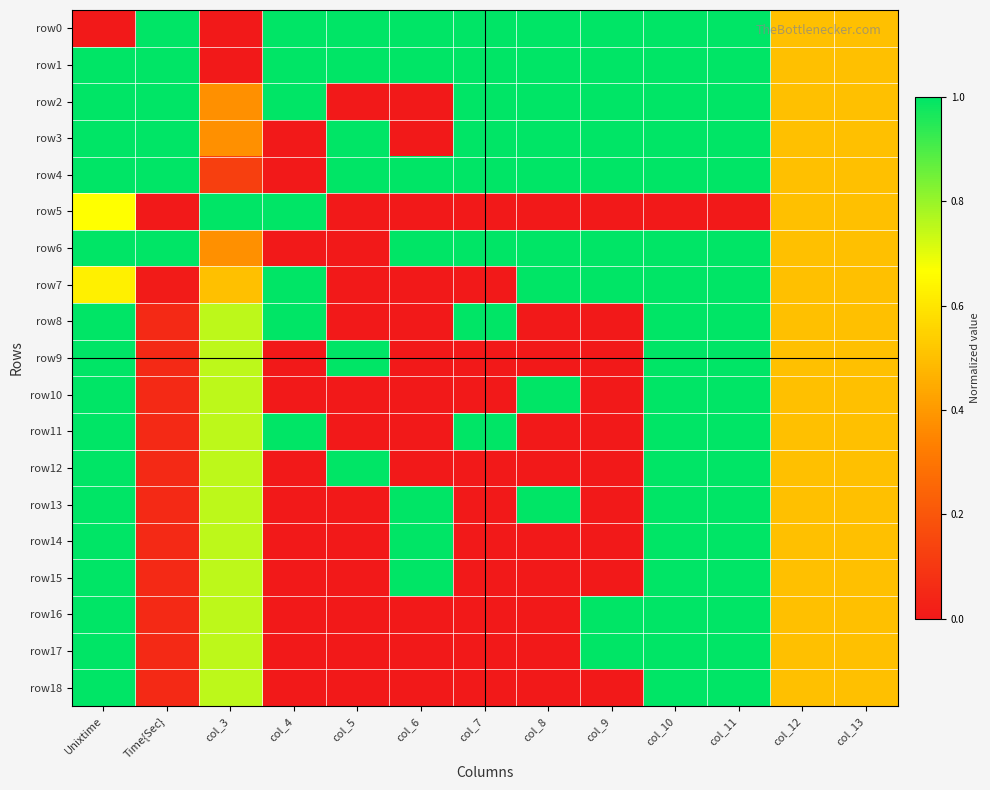

Reading right to left, what are all the values shown in this chart?

row0: col_13=0.5	col_12=0.5	col_11=1.0	col_10=1.0	col_9=1.0	col_8=1.0	col_7=1.0	col_6=1.0	col_5=1.0	col_4=1.0	col_3=0.0	Time{Sec}=1.0	Unixtime=0.0
row1: col_13=0.5	col_12=0.5	col_11=1.0	col_10=1.0	col_9=1.0	col_8=1.0	col_7=1.0	col_6=1.0	col_5=1.0	col_4=1.0	col_3=0.0	Time{Sec}=1.0	Unixtime=1.0
row2: col_13=0.5	col_12=0.5	col_11=1.0	col_10=1.0	col_9=1.0	col_8=1.0	col_7=1.0	col_6=0.0	col_5=0.0	col_4=1.0	col_3=0.4	Time{Sec}=1.0	Unixtime=1.0
row3: col_13=0.5	col_12=0.5	col_11=1.0	col_10=1.0	col_9=1.0	col_8=1.0	col_7=1.0	col_6=0.0	col_5=1.0	col_4=0.0	col_3=0.4	Time{Sec}=1.0	Unixtime=1.0
row4: col_13=0.5	col_12=0.5	col_11=1.0	col_10=1.0	col_9=1.0	col_8=1.0	col_7=1.0	col_6=1.0	col_5=1.0	col_4=0.0	col_3=0.1	Time{Sec}=1.0	Unixtime=1.0
row5: col_13=0.5	col_12=0.5	col_11=0.0	col_10=0.0	col_9=0.0	col_8=0.0	col_7=0.0	col_6=0.0	col_5=0.0	col_4=1.0	col_3=1.0	Time{Sec}=0.0	Unixtime=0.7
row6: col_13=0.5	col_12=0.5	col_11=1.0	col_10=1.0	col_9=1.0	col_8=1.0	col_7=1.0	col_6=1.0	col_5=0.0	col_4=0.0	col_3=0.4	Time{Sec}=1.0	Unixtime=1.0
row7: col_13=0.5	col_12=0.5	col_11=1.0	col_10=1.0	col_9=1.0	col_8=1.0	col_7=0.0	col_6=0.0	col_5=0.0	col_4=1.0	col_3=0.5	Time{Sec}=0.0	Unixtime=0.6
row8: col_13=0.5	col_12=0.5	col_11=1.0	col_10=1.0	col_9=0.0	col_8=0.0	col_7=1.0	col_6=0.0	col_5=0.0	col_4=1.0	col_3=0.8	Time{Sec}=0.1	Unixtime=1.0
row9: col_13=0.5	col_12=0.5	col_11=1.0	col_10=1.0	col_9=0.0	col_8=0.0	col_7=0.0	col_6=0.0	col_5=1.0	col_4=0.0	col_3=0.8	Time{Sec}=0.1	Unixtime=1.0
row10: col_13=0.5	col_12=0.5	col_11=1.0	col_10=1.0	col_9=0.0	col_8=1.0	col_7=0.0	col_6=0.0	col_5=0.0	col_4=0.0	col_3=0.8	Time{Sec}=0.1	Unixtime=1.0
row11: col_13=0.5	col_12=0.5	col_11=1.0	col_10=1.0	col_9=0.0	col_8=0.0	col_7=1.0	col_6=0.0	col_5=0.0	col_4=1.0	col_3=0.8	Time{Sec}=0.1	Unixtime=1.0
row12: col_13=0.5	col_12=0.5	col_11=1.0	col_10=1.0	col_9=0.0	col_8=0.0	col_7=0.0	col_6=0.0	col_5=1.0	col_4=0.0	col_3=0.8	Time{Sec}=0.1	Unixtime=1.0
row13: col_13=0.5	col_12=0.5	col_11=1.0	col_10=1.0	col_9=0.0	col_8=1.0	col_7=0.0	col_6=1.0	col_5=0.0	col_4=0.0	col_3=0.8	Time{Sec}=0.1	Unixtime=1.0
row14: col_13=0.5	col_12=0.5	col_11=1.0	col_10=1.0	col_9=0.0	col_8=0.0	col_7=0.0	col_6=1.0	col_5=0.0	col_4=0.0	col_3=0.8	Time{Sec}=0.1	Unixtime=1.0
row15: col_13=0.5	col_12=0.5	col_11=1.0	col_10=1.0	col_9=0.0	col_8=0.0	col_7=0.0	col_6=1.0	col_5=0.0	col_4=0.0	col_3=0.8	Time{Sec}=0.1	Unixtime=1.0
row16: col_13=0.5	col_12=0.5	col_11=1.0	col_10=1.0	col_9=1.0	col_8=0.0	col_7=0.0	col_6=0.0	col_5=0.0	col_4=0.0	col_3=0.8	Time{Sec}=0.1	Unixtime=1.0
row17: col_13=0.5	col_12=0.5	col_11=1.0	col_10=1.0	col_9=1.0	col_8=0.0	col_7=0.0	col_6=0.0	col_5=0.0	col_4=0.0	col_3=0.8	Time{Sec}=0.1	Unixtime=1.0
row18: col_13=0.5	col_12=0.5	col_11=1.0	col_10=1.0	col_9=0.0	col_8=0.0	col_7=0.0	col_6=0.0	col_5=0.0	col_4=0.0	col_3=0.8	Time{Sec}=0.1	Unixtime=1.0